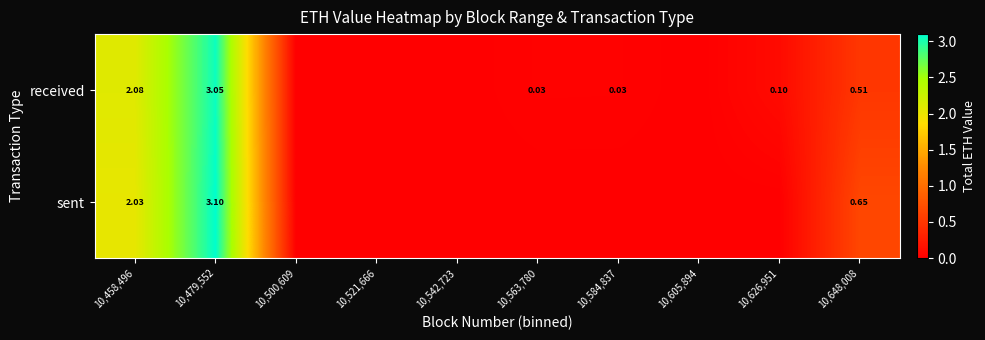

At 10,458,496, list the series in order from largest to smallest.

received, sent